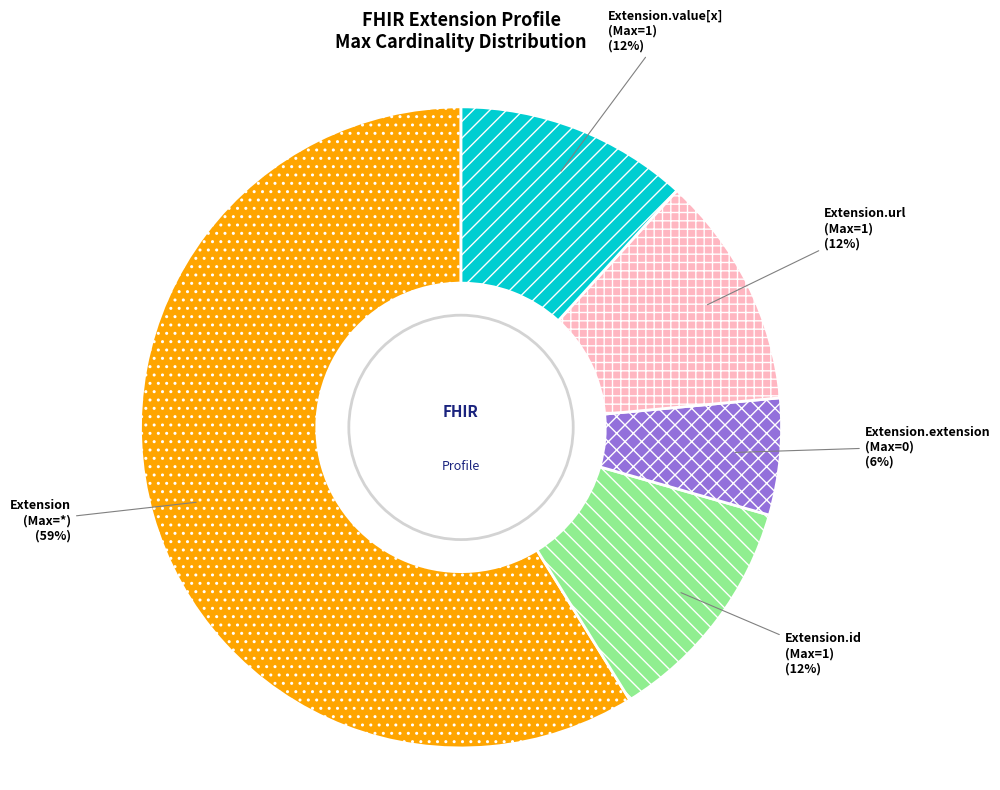

Do Extension.id (Max=1) and Extension.extension (Max=0) together represent more than half of the pie?

No